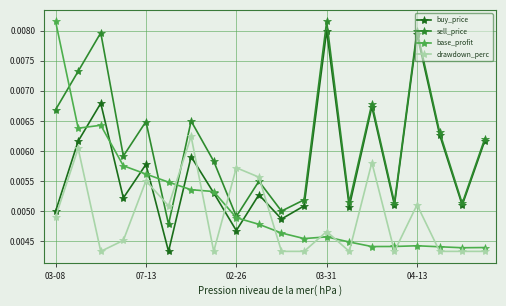

How many sell_price values are between 0 and 1?

20